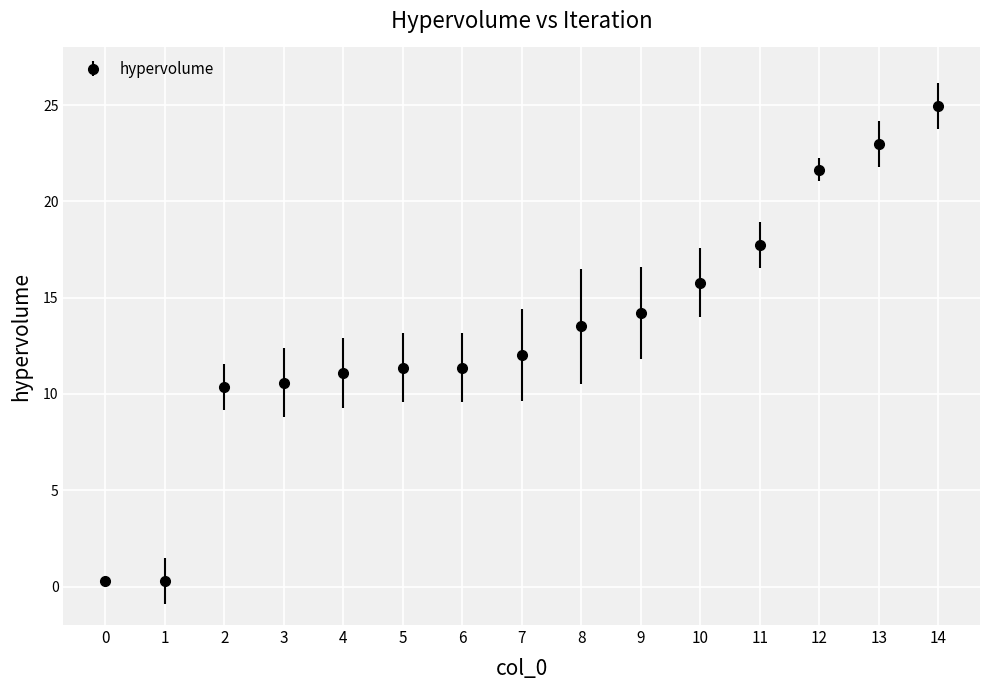

What is the difference between the maximum and minimum values?

24.7